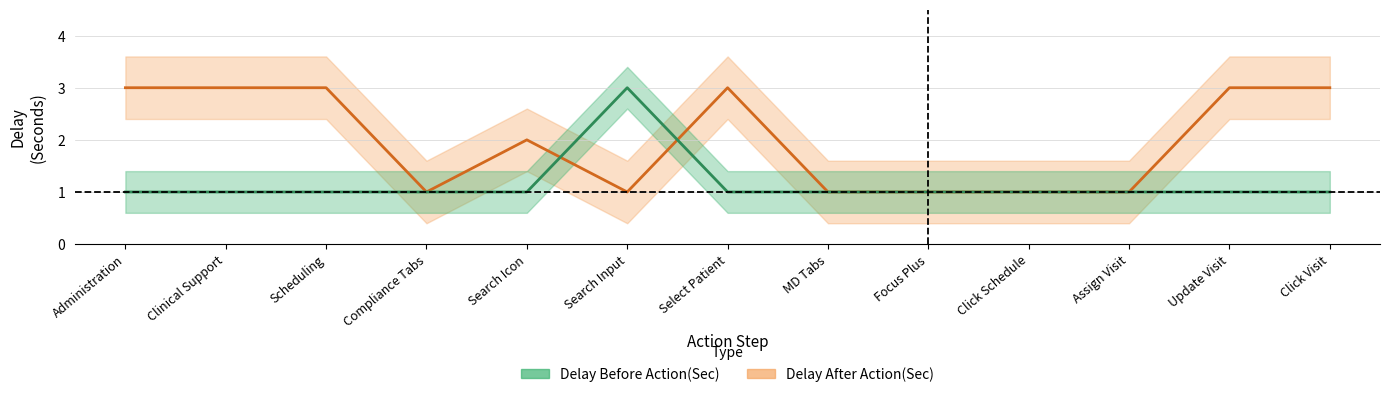

What is the greatest value displayed?

3